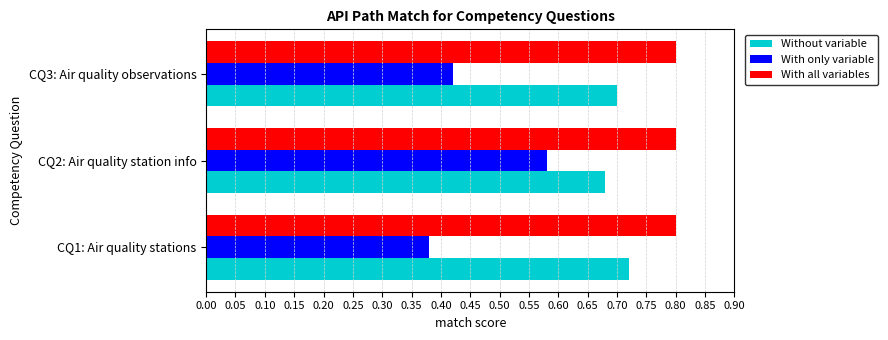

The value of With only variable at CQ3: Air quality observations is 0.6. True or false?

False